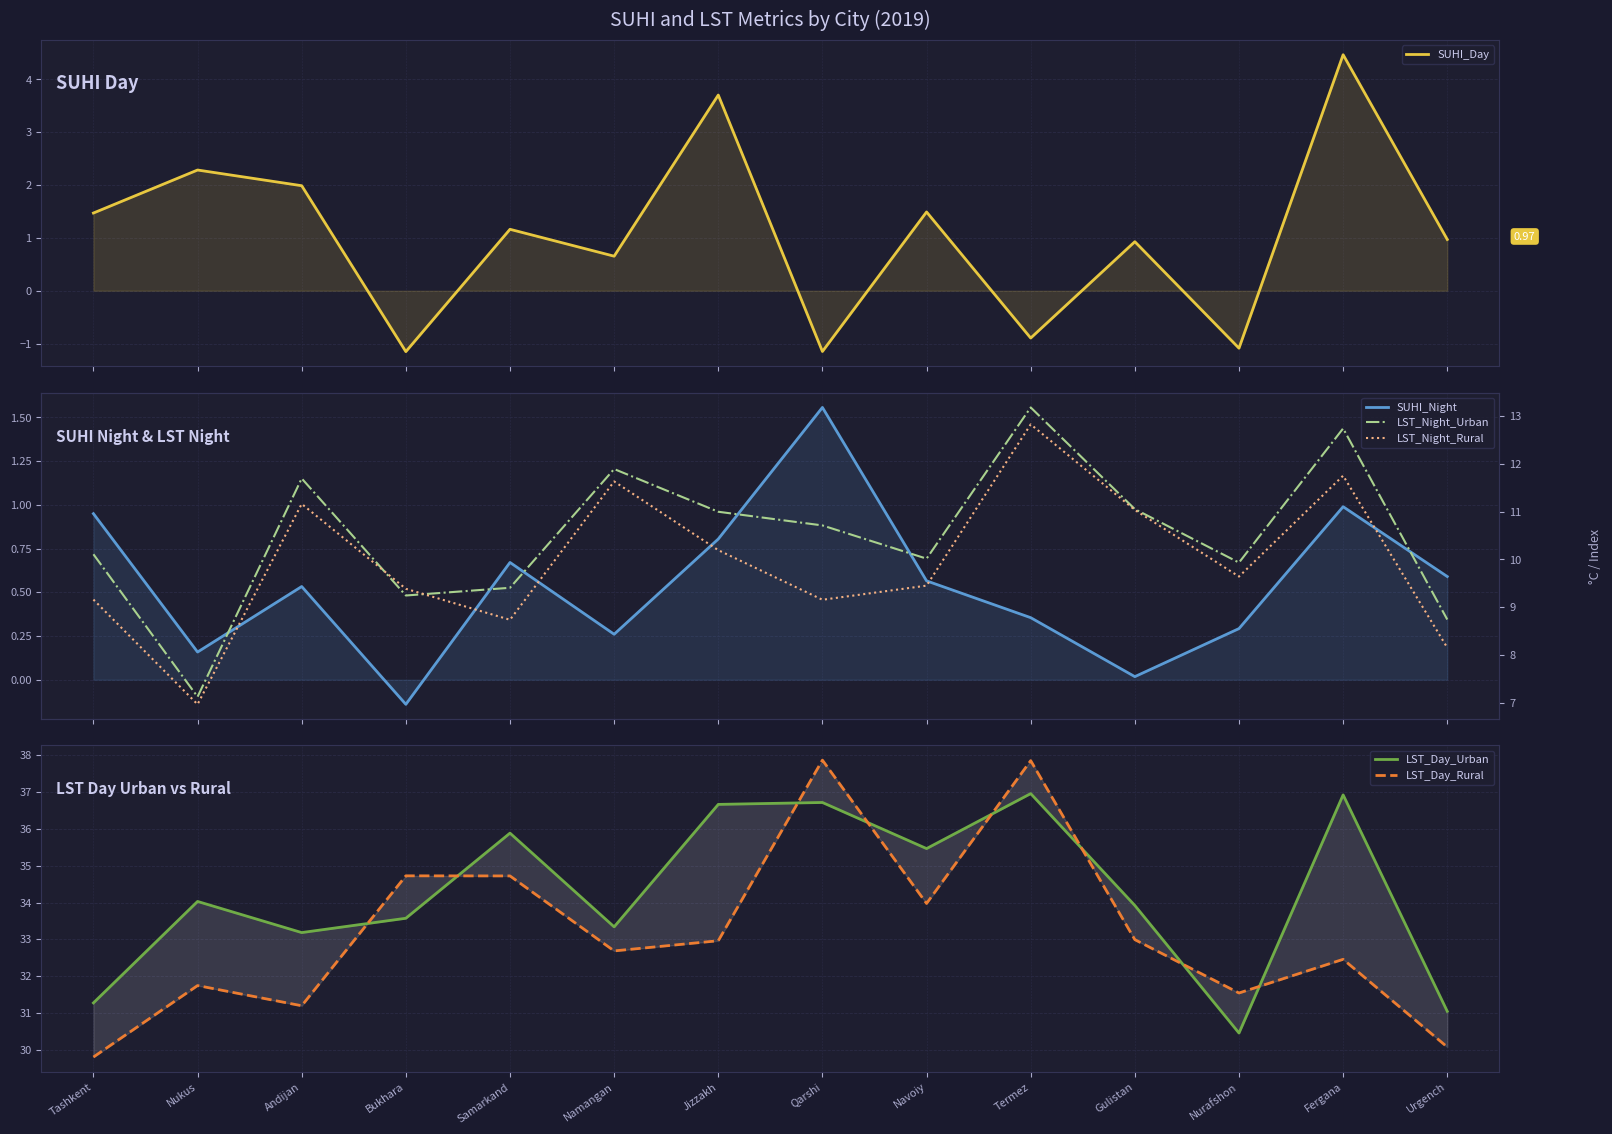

Is the value of LST_Day_Urban at Tashkent greater than the value of LST_Night_Urban at Termez?

Yes